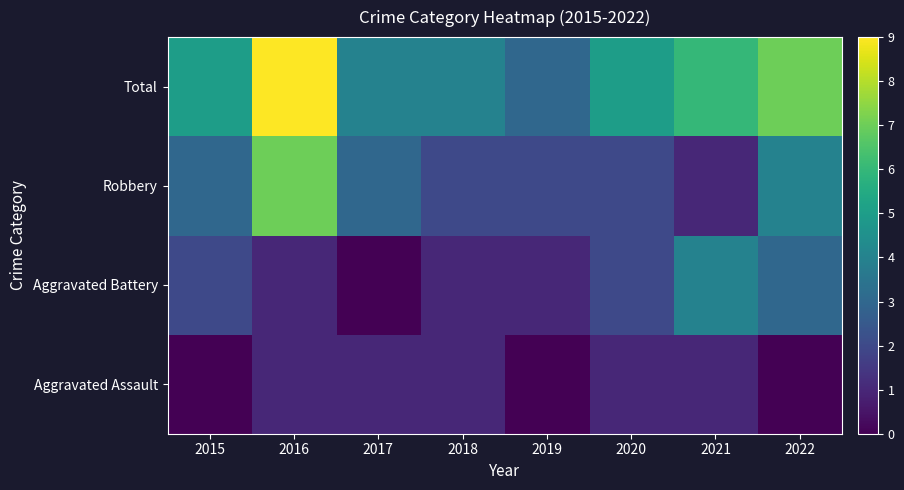

Reading left to right, extract all data points from this chart.

Aggravated Assault: 2015=0	2016=1	2017=1	2018=1	2019=0	2020=1	2021=1	2022=0
Aggravated Battery: 2015=2	2016=1	2017=0	2018=1	2019=1	2020=2	2021=4	2022=3
Robbery: 2015=3	2016=7	2017=3	2018=2	2019=2	2020=2	2021=1	2022=4
Total: 2015=5	2016=9	2017=4	2018=4	2019=3	2020=5	2021=6	2022=7